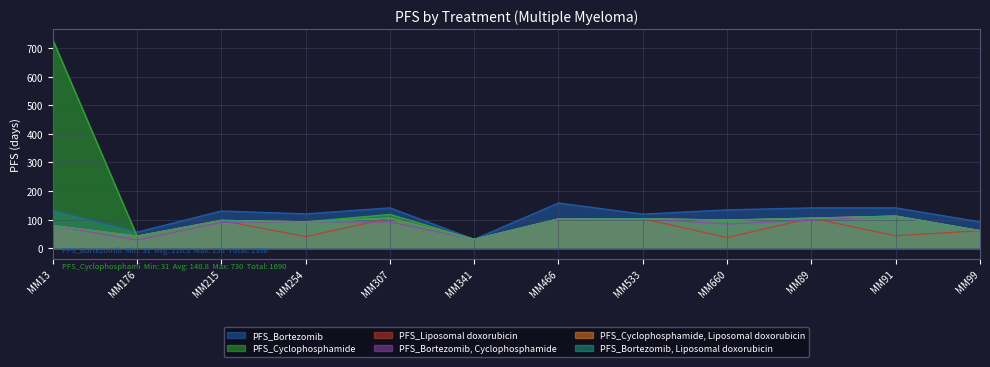

How many interior local peaks does the PFS_Bortezomib, Cyclophosphamide series have?

3